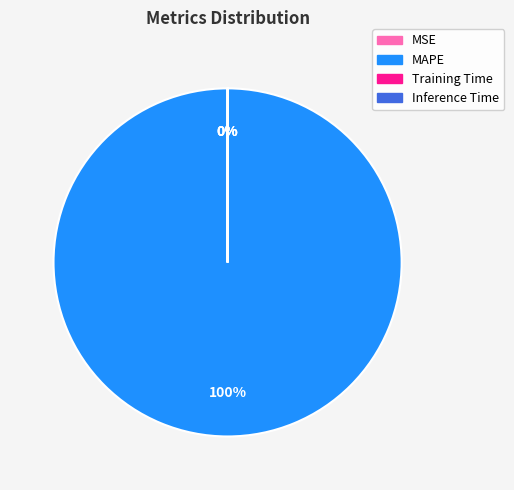

To the nearest percent, what is the average slice percentage?

25%